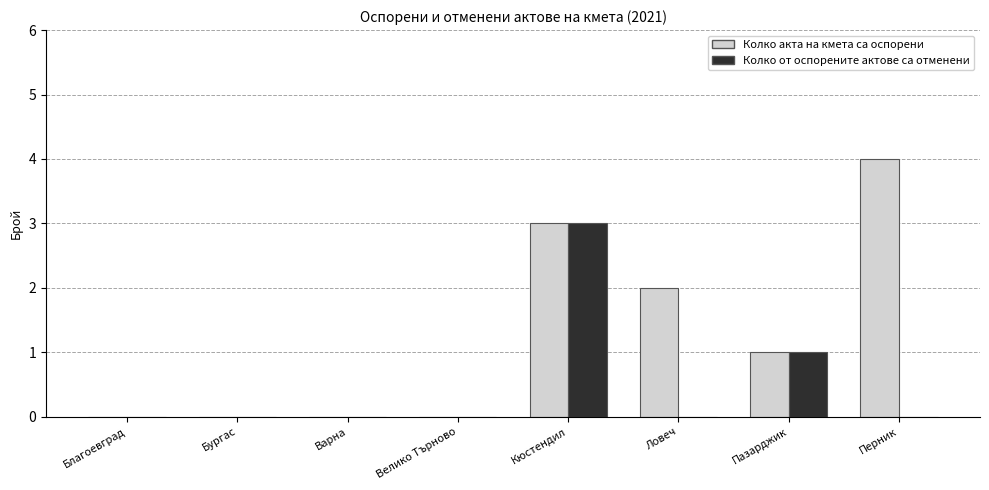

The value of Колко акта на кмета са оспорени at Велико Търново is 0. True or false?

True